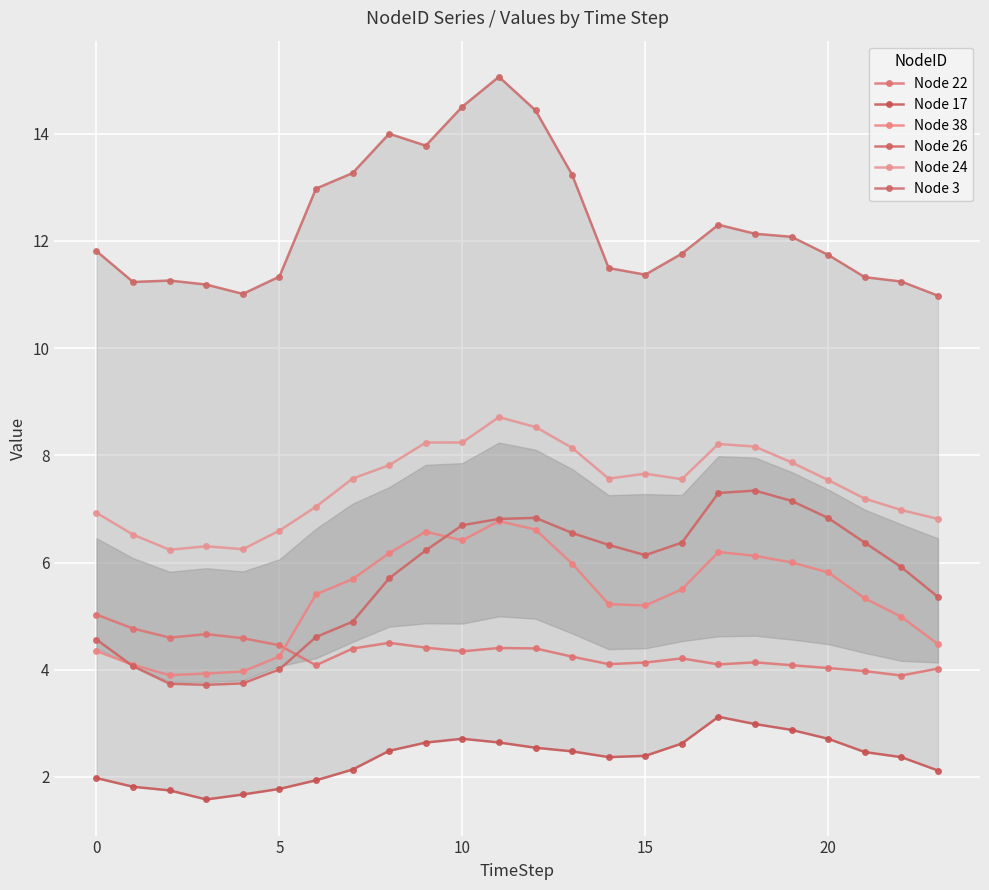

True or false: Node 24 has more than 0 interior local peaks.

True